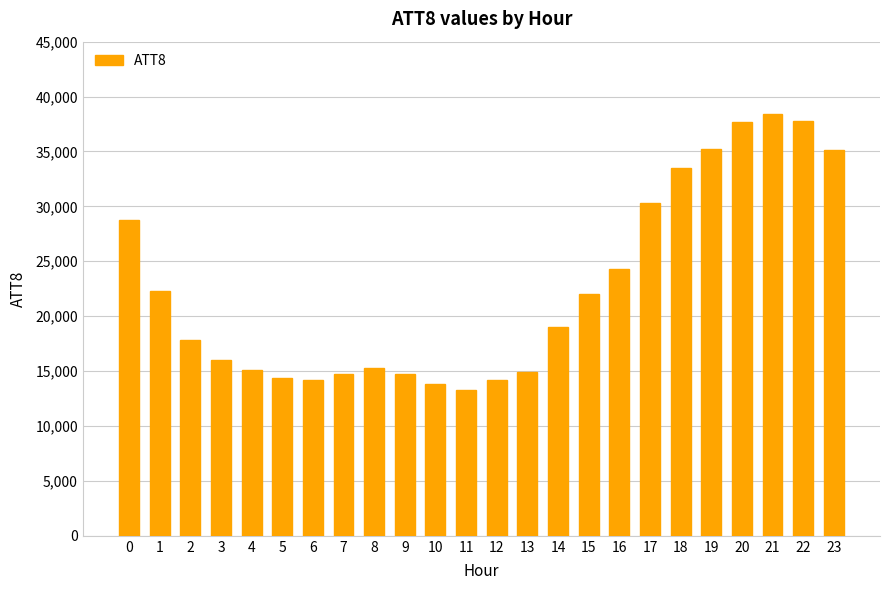

Is it true that the value at 8 is 15300?

True